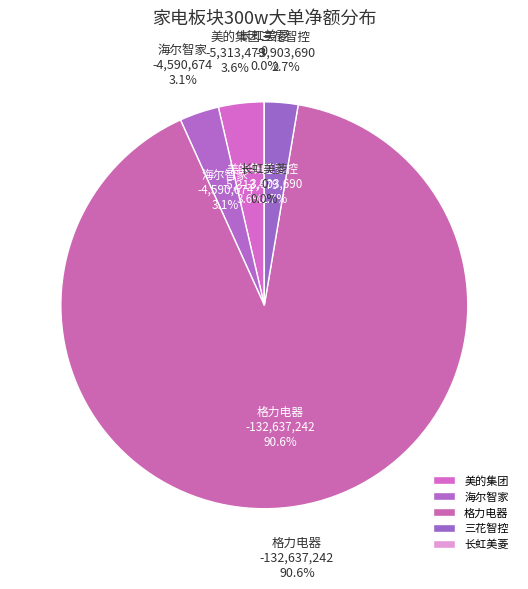

Is it true that 美的集团 is 4% of the pie?

True